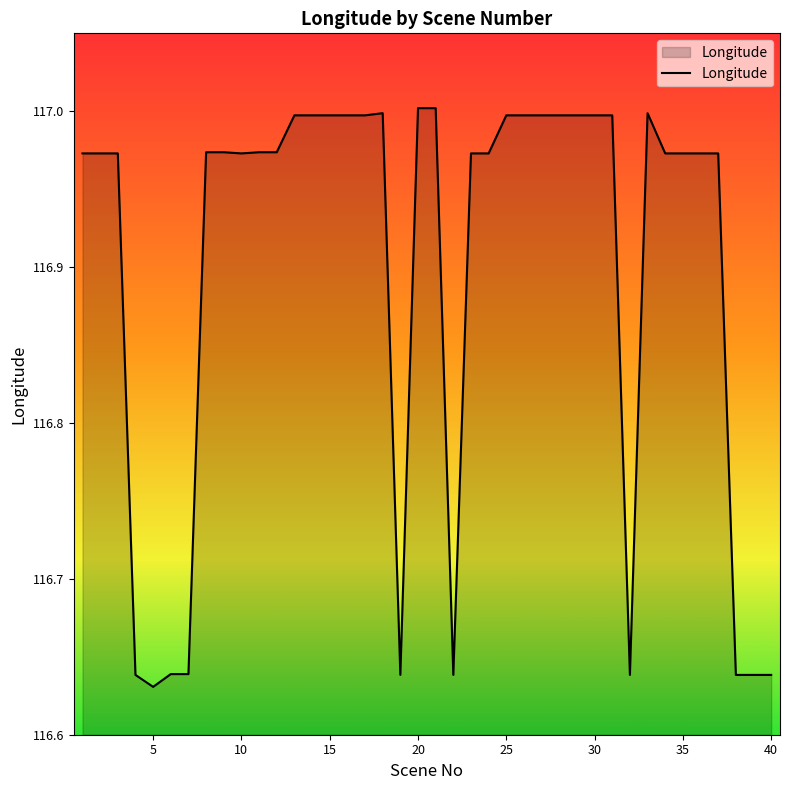

What is the difference between the maximum and minimum values?

0.4